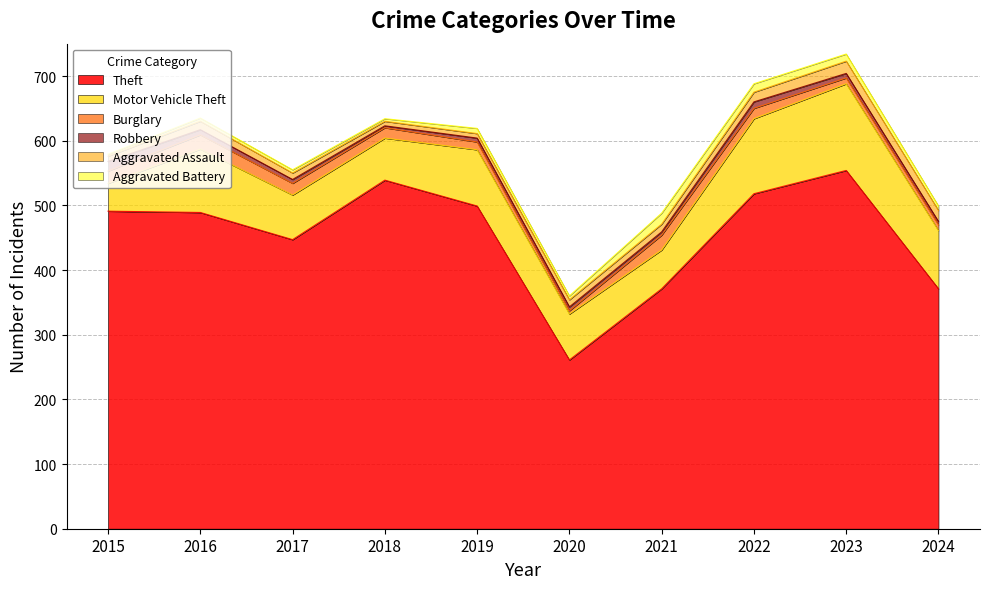

What are all the series names shown in the legend?

Theft, Motor Vehicle Theft, Burglary, Robbery, Aggravated Assault, Aggravated Battery